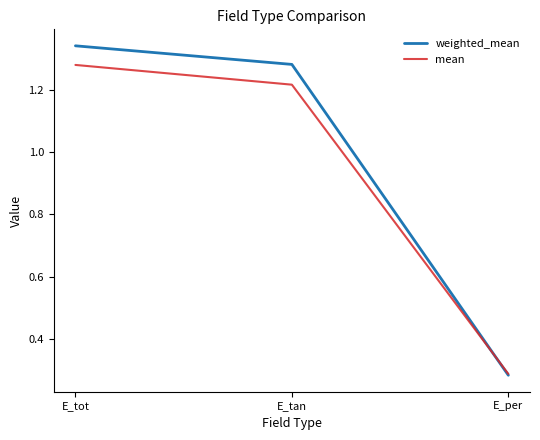

True or false: mean has a value of 2.0 at E_tot.

False